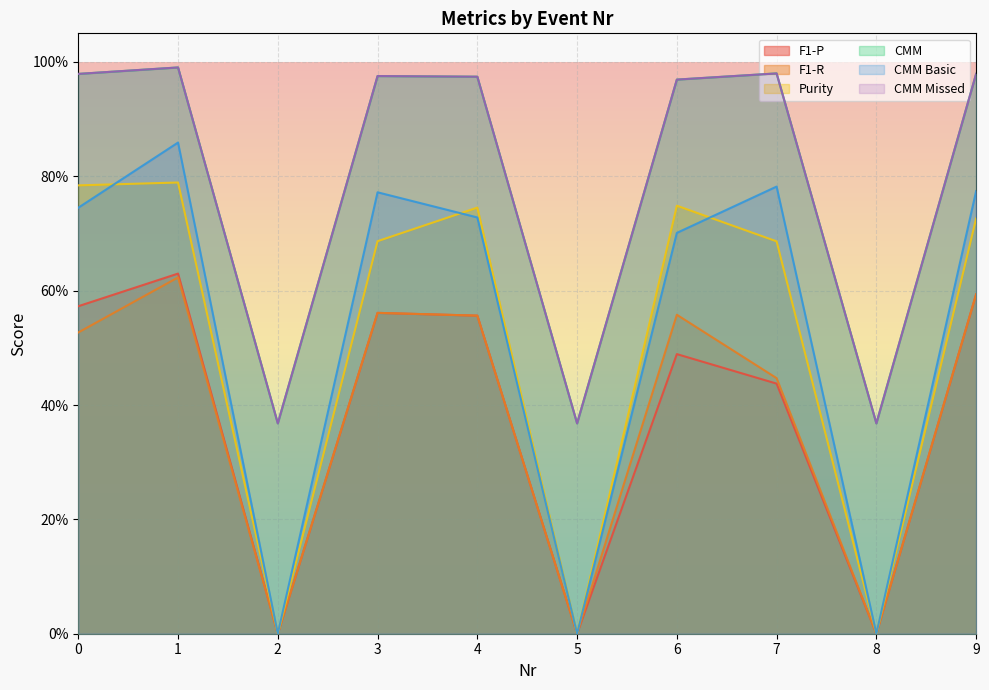

True or false: CMM Missed and CMM cross at least once.

False